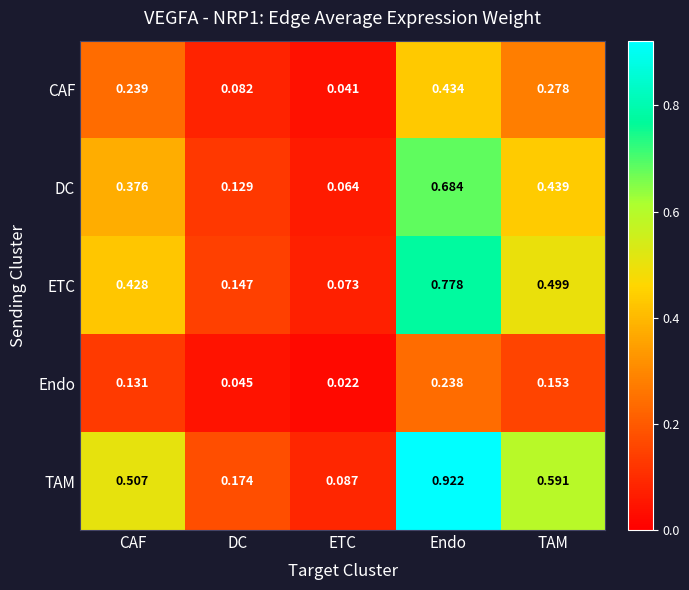

At which label is CAF closest to 0?

ETC